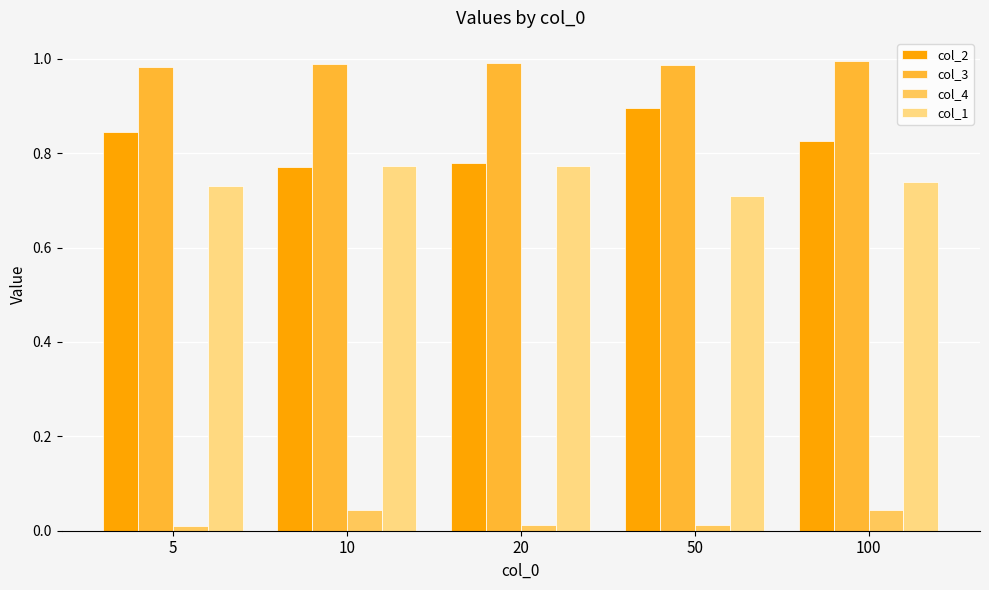

At how many categories does at least one series exceed 0?

5